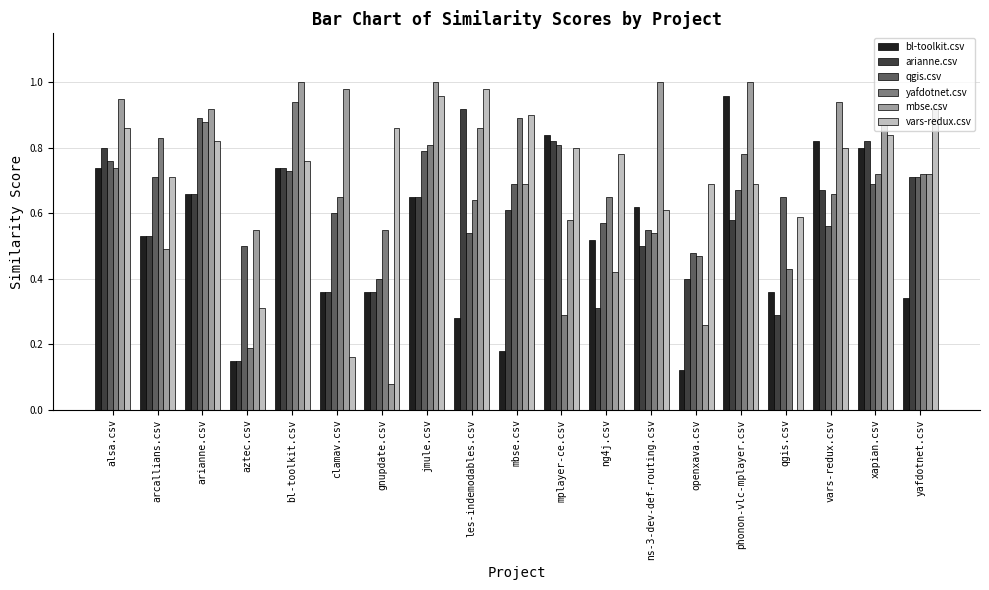

How many groups of bars are there?

19